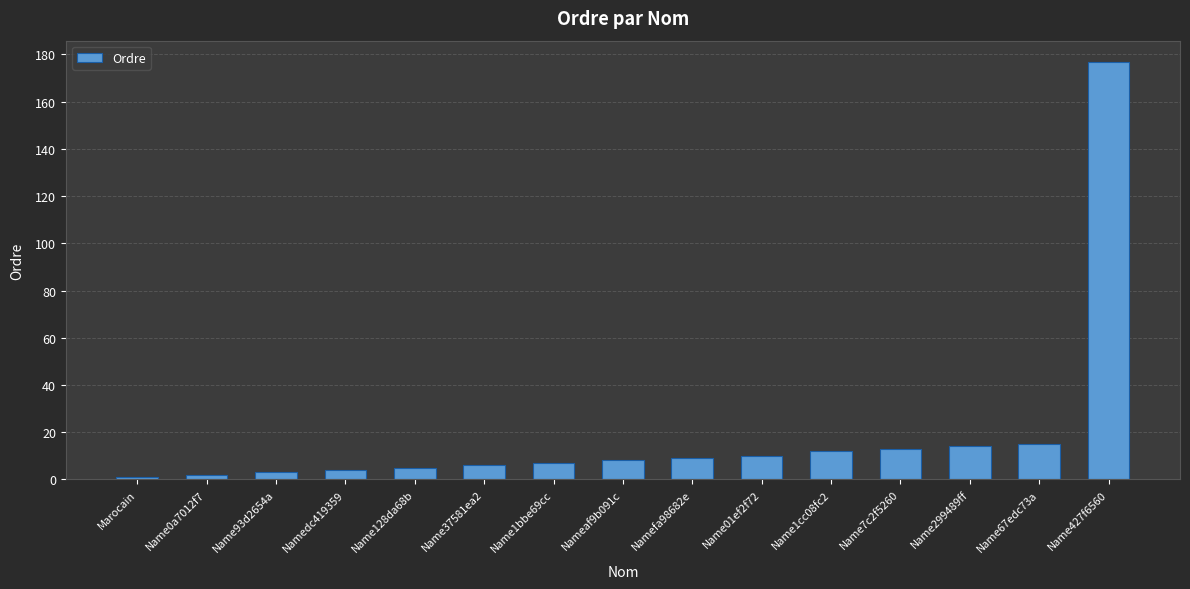

At which category does the chart reach its peak across all series?

Name427f6560